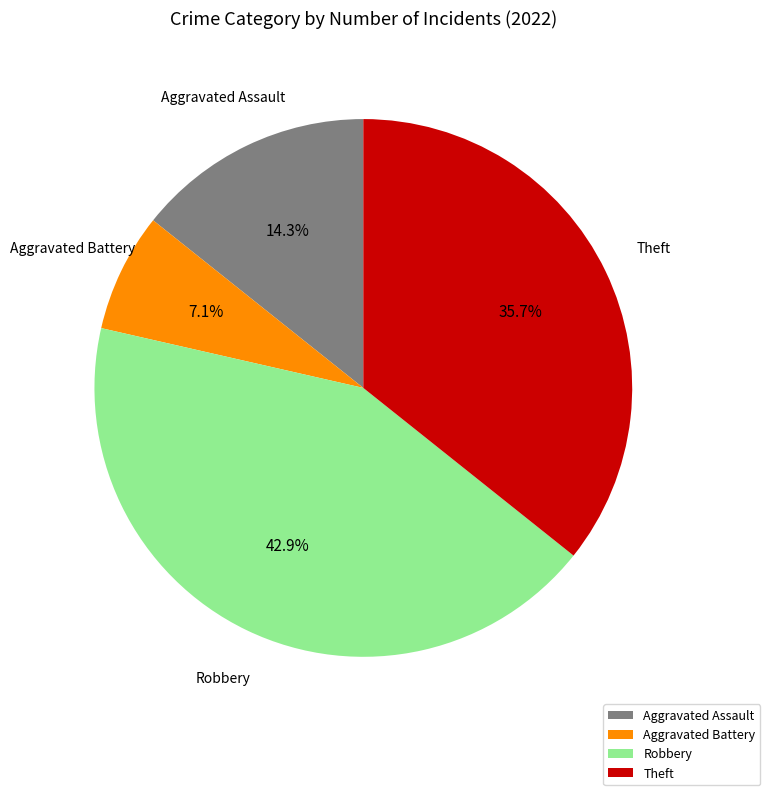

To the nearest percent, what portion does Theft represent?

36%